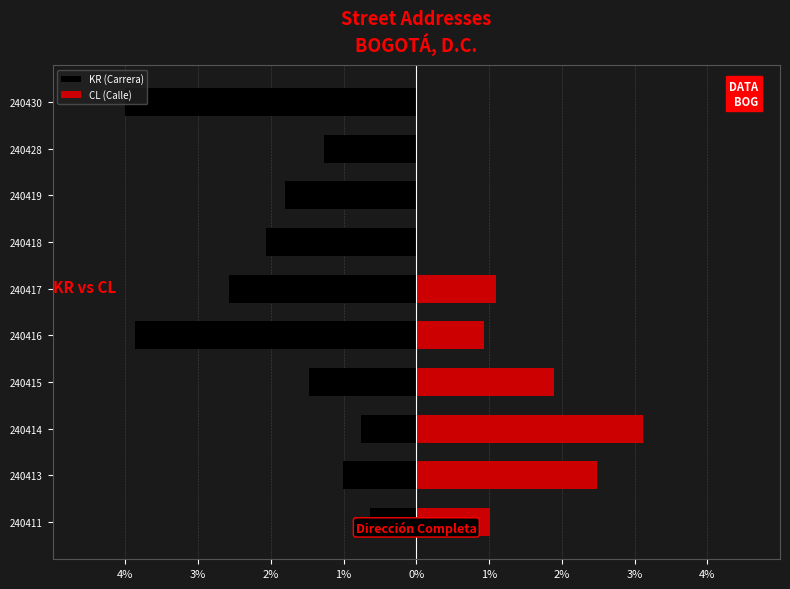

Does the chart contain stacked bars?

No